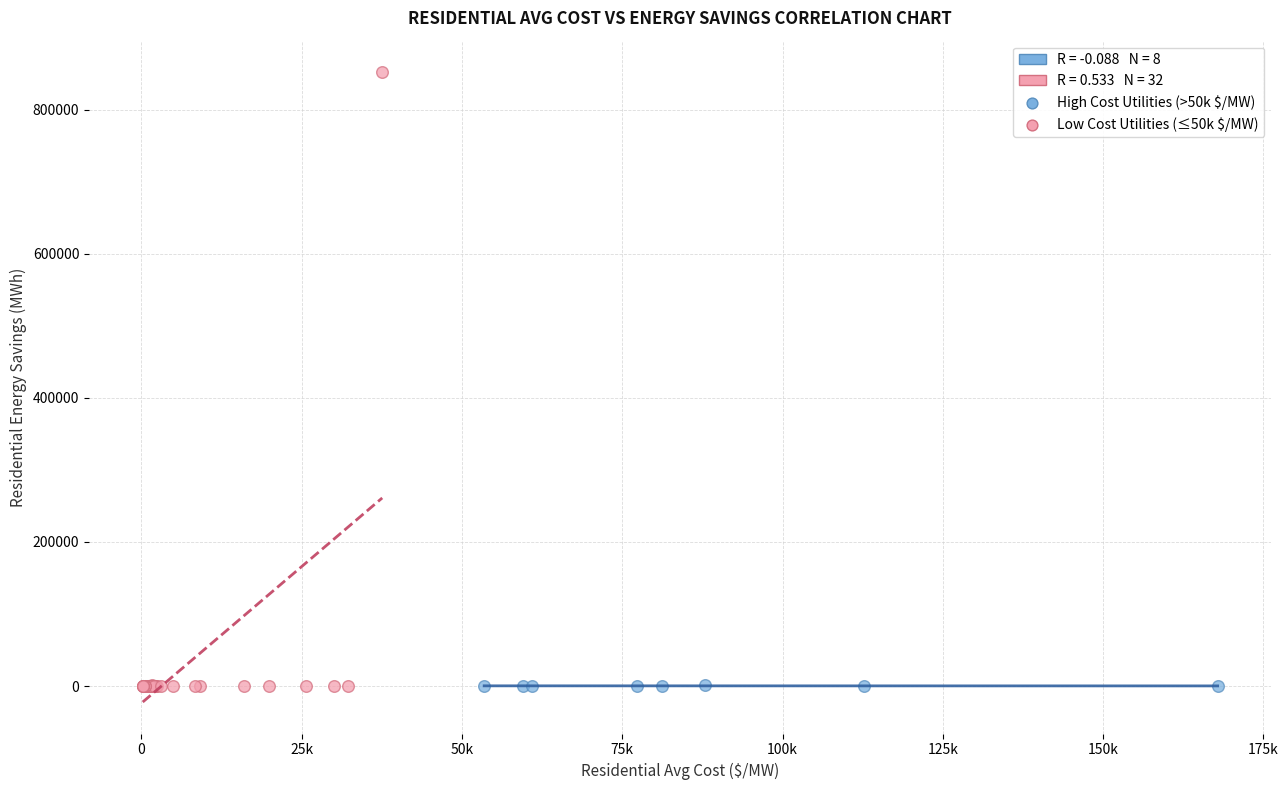

Which series contains the highest Y value?

Low Cost Utilities (≤50k $/MW)